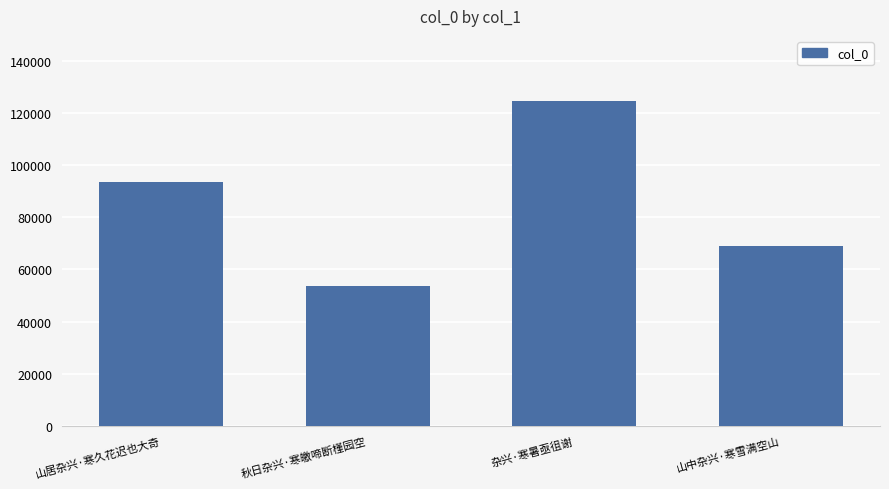

What is the maximum value shown in the chart?

124760